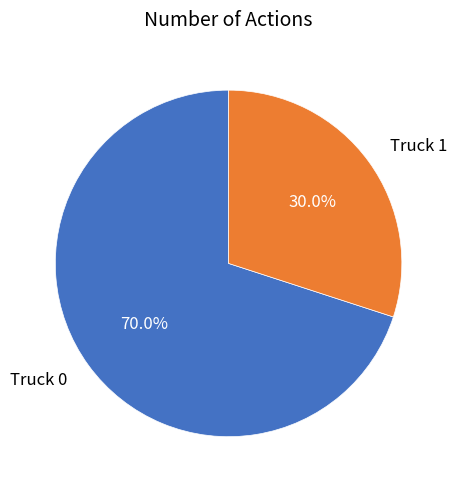

What percentage is the Truck 1 slice, to the nearest percent?

30%